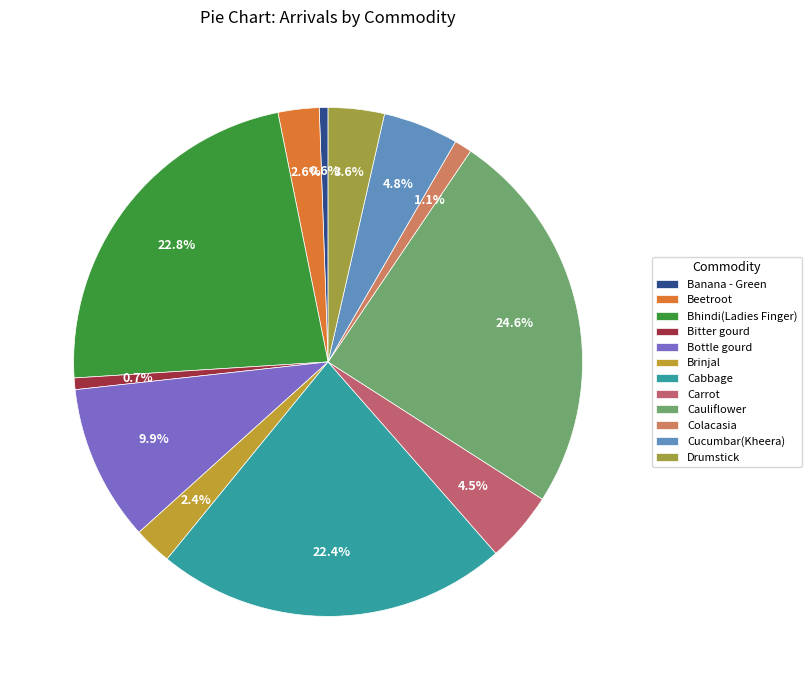

How many segments does this pie chart have?

12